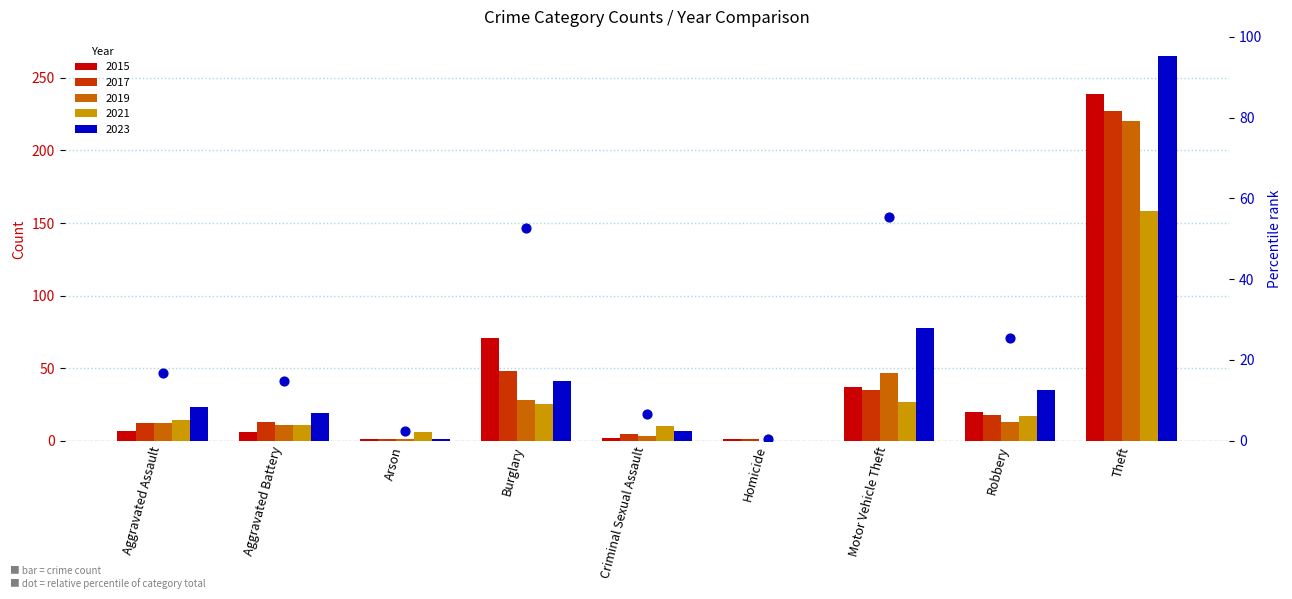

What is the ratio of the value at Robbery to the value at Burglary?

0.5